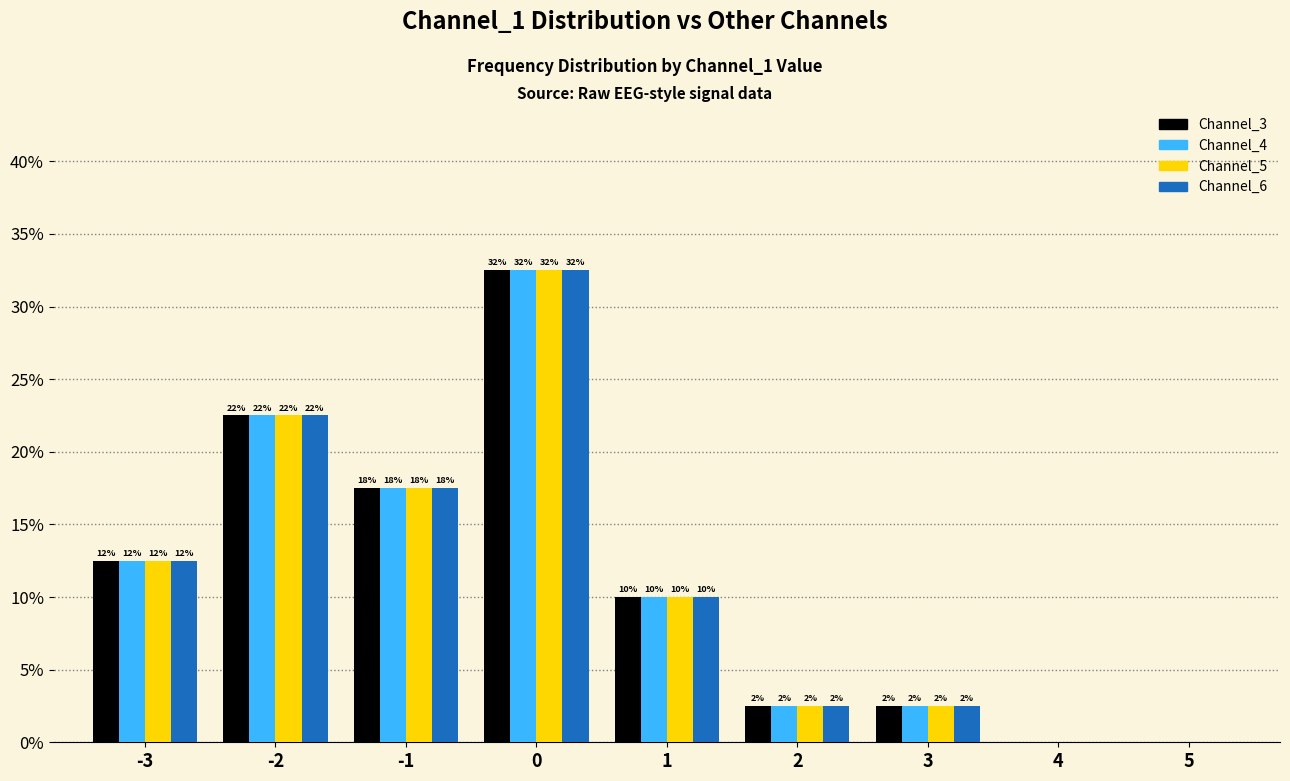

The value of Channel_3 at -3 is 0.2. True or false?

False